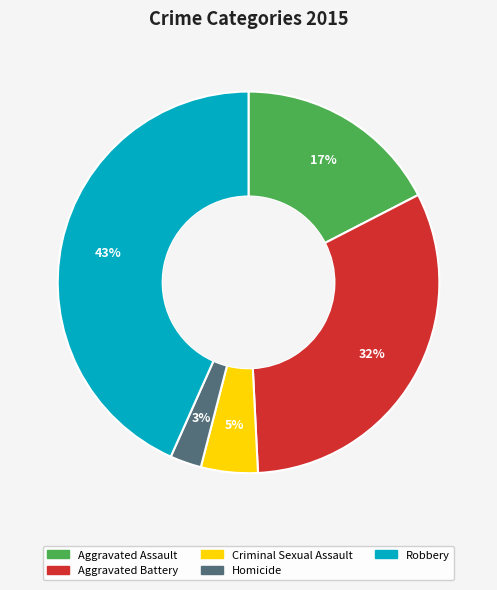

Is it true that Robbery is 49% of the pie?

False